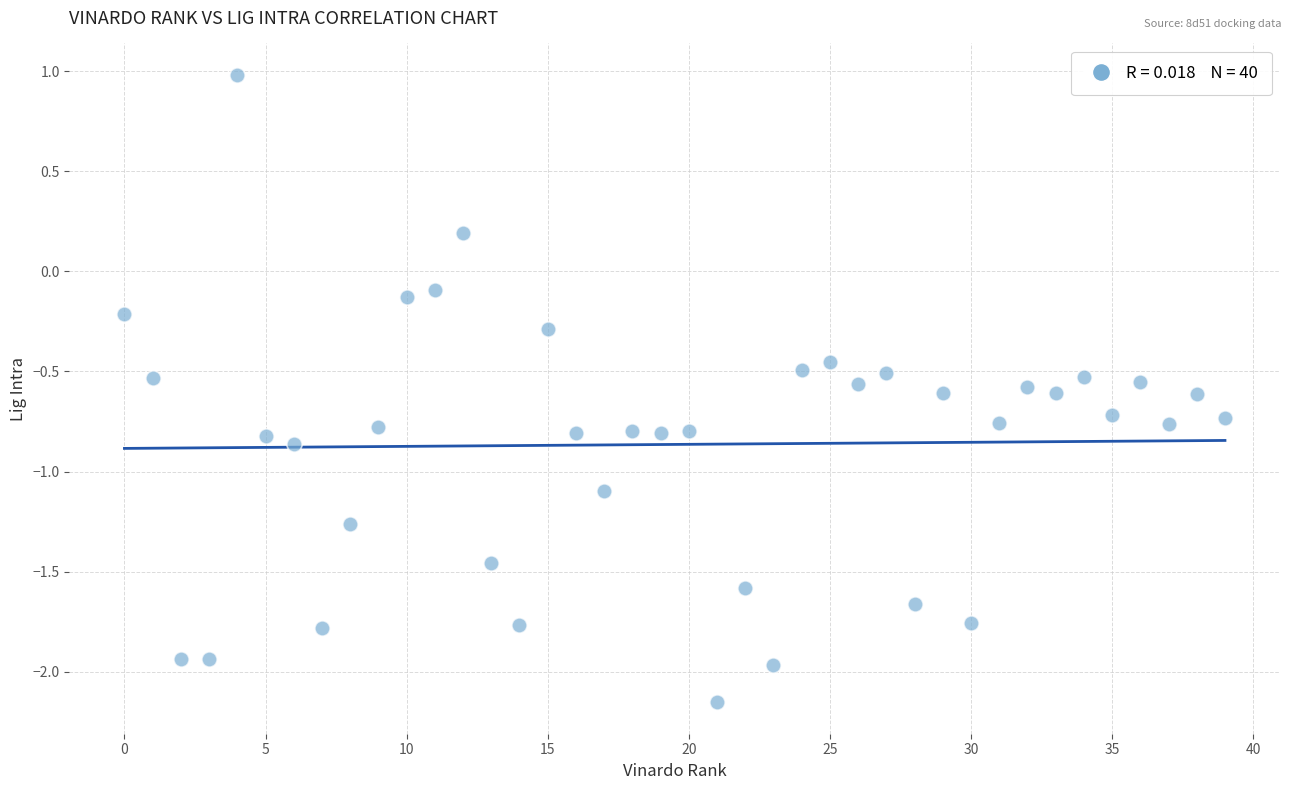

What is the range of Y values (max minus min)?

3.1